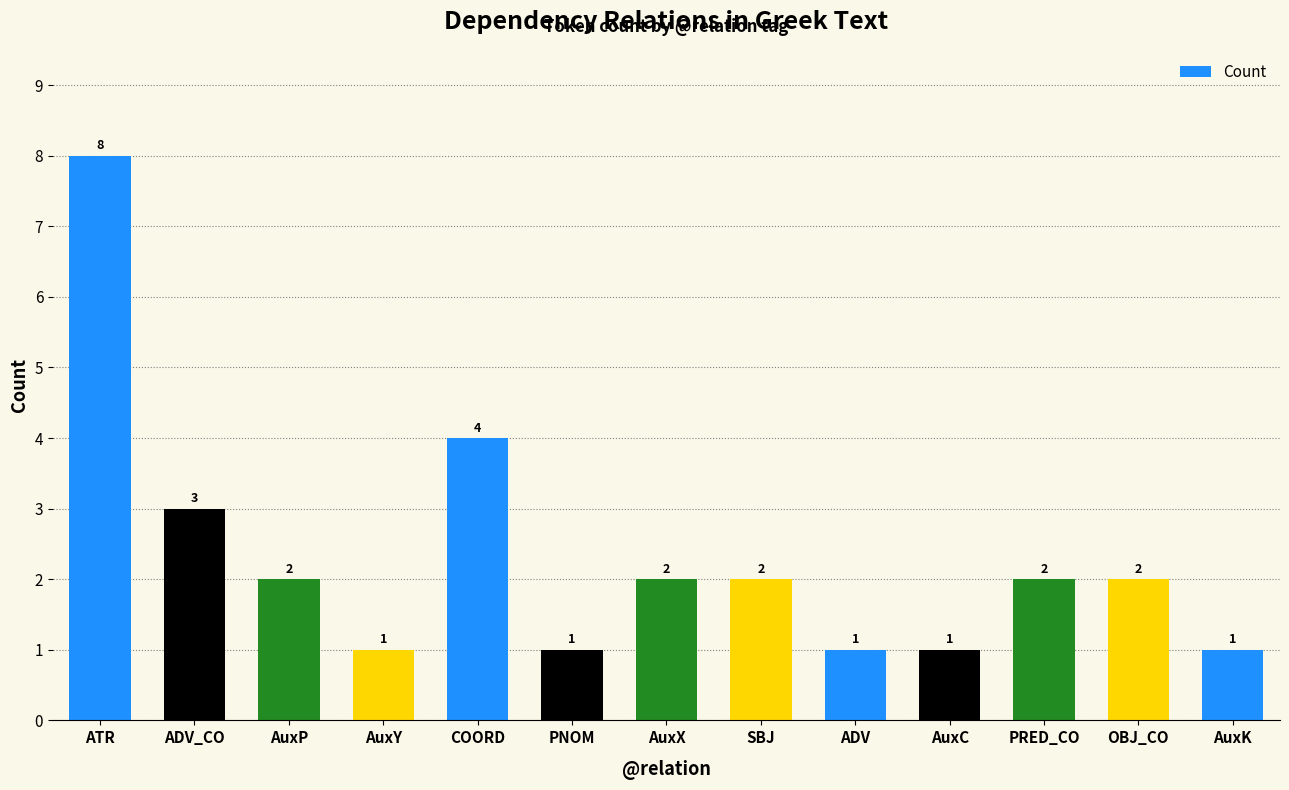

Reading left to right, transcribe all the data shown in this chart.

8	3	2	1	4	1	2	2	1	1	2	2	1